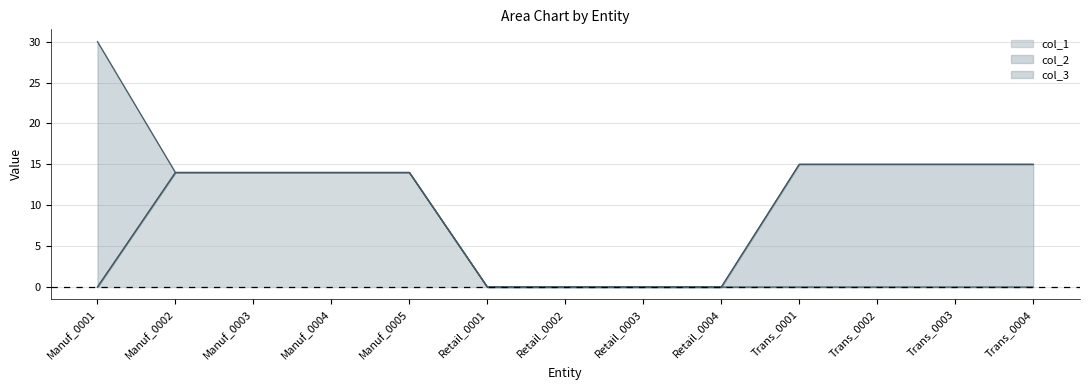

True or false: col_1 and col_3 cross at least once.

True